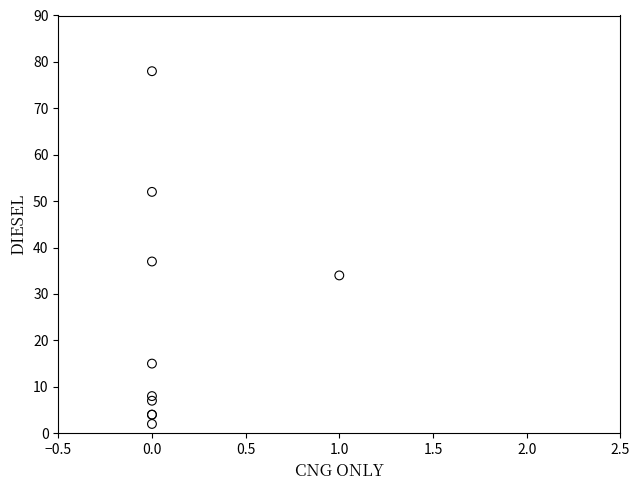

What Y value in the scatter plot is closest to 40?

37